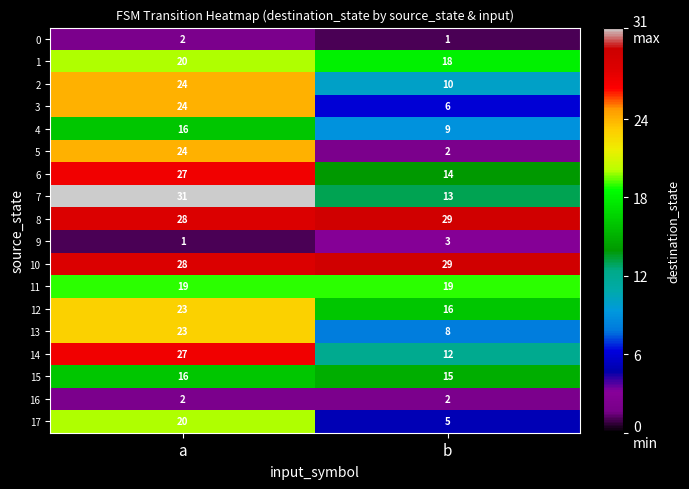

What is the total value across all series at b?

211